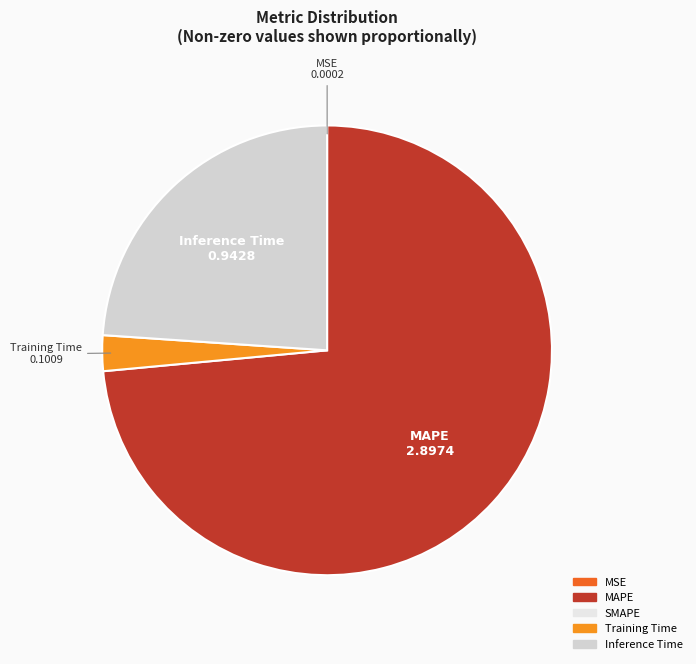

Does any single category account for the majority?

Yes